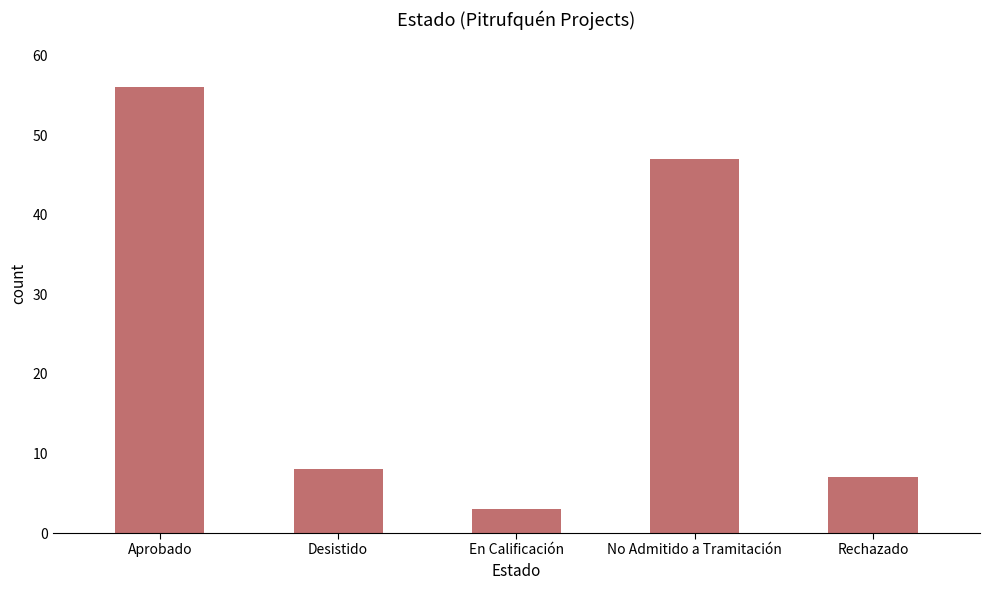

Reading left to right, transcribe all the data shown in this chart.

Aprobado=56	Desistido=8	En Calificación=3	No Admitido a Tramitación=47	Rechazado=7